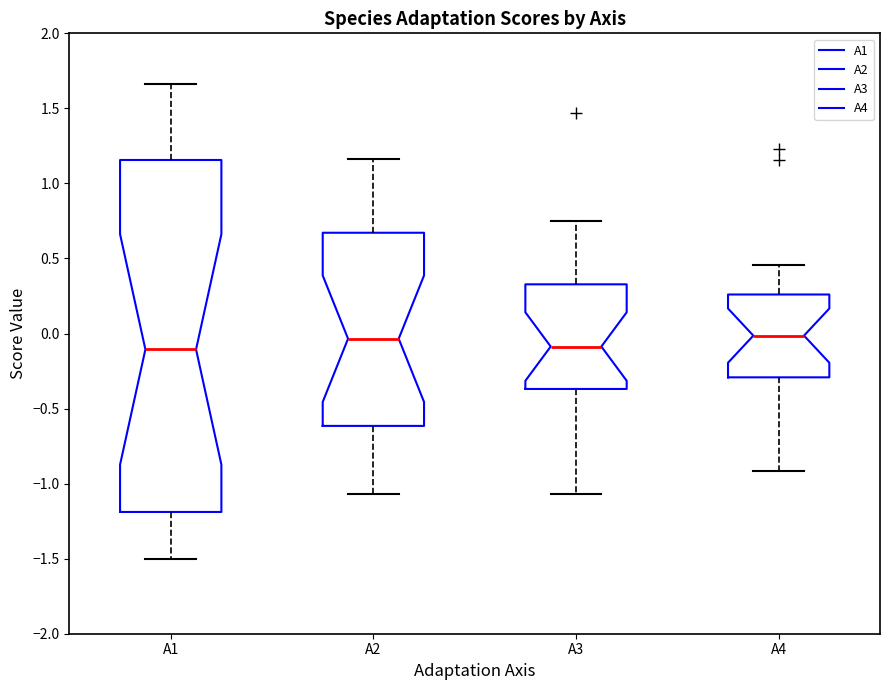

Which box is the tallest, from its lower edge to its upper edge?

A1